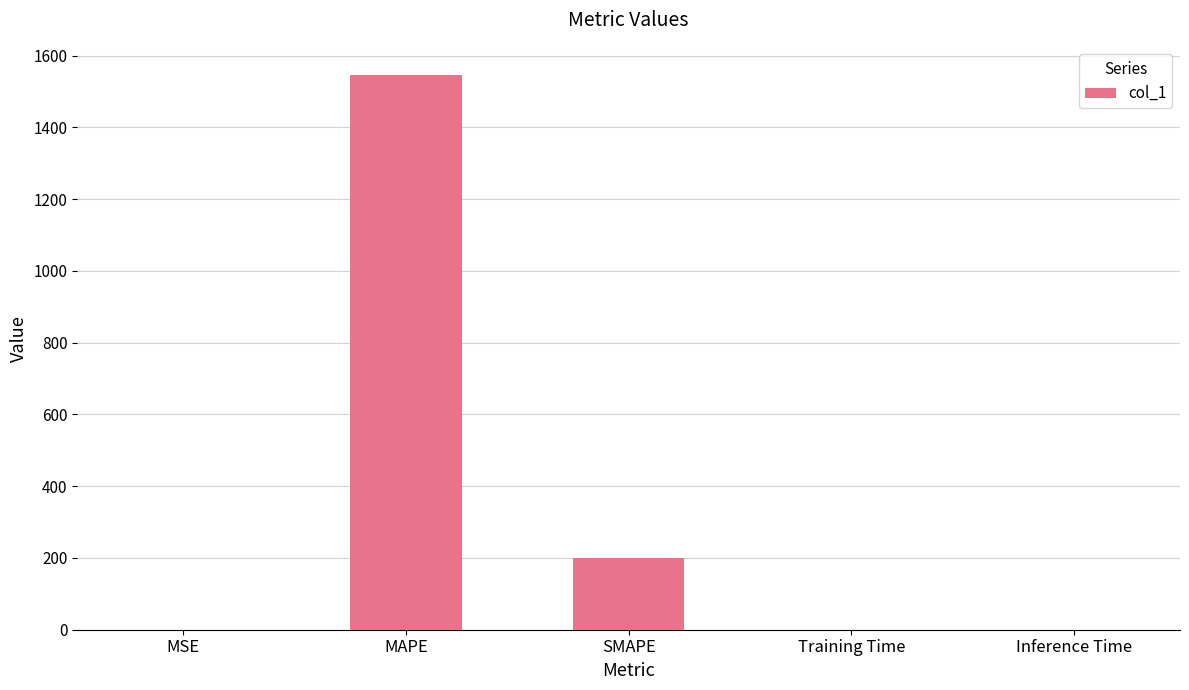

What is the average value?

349.4